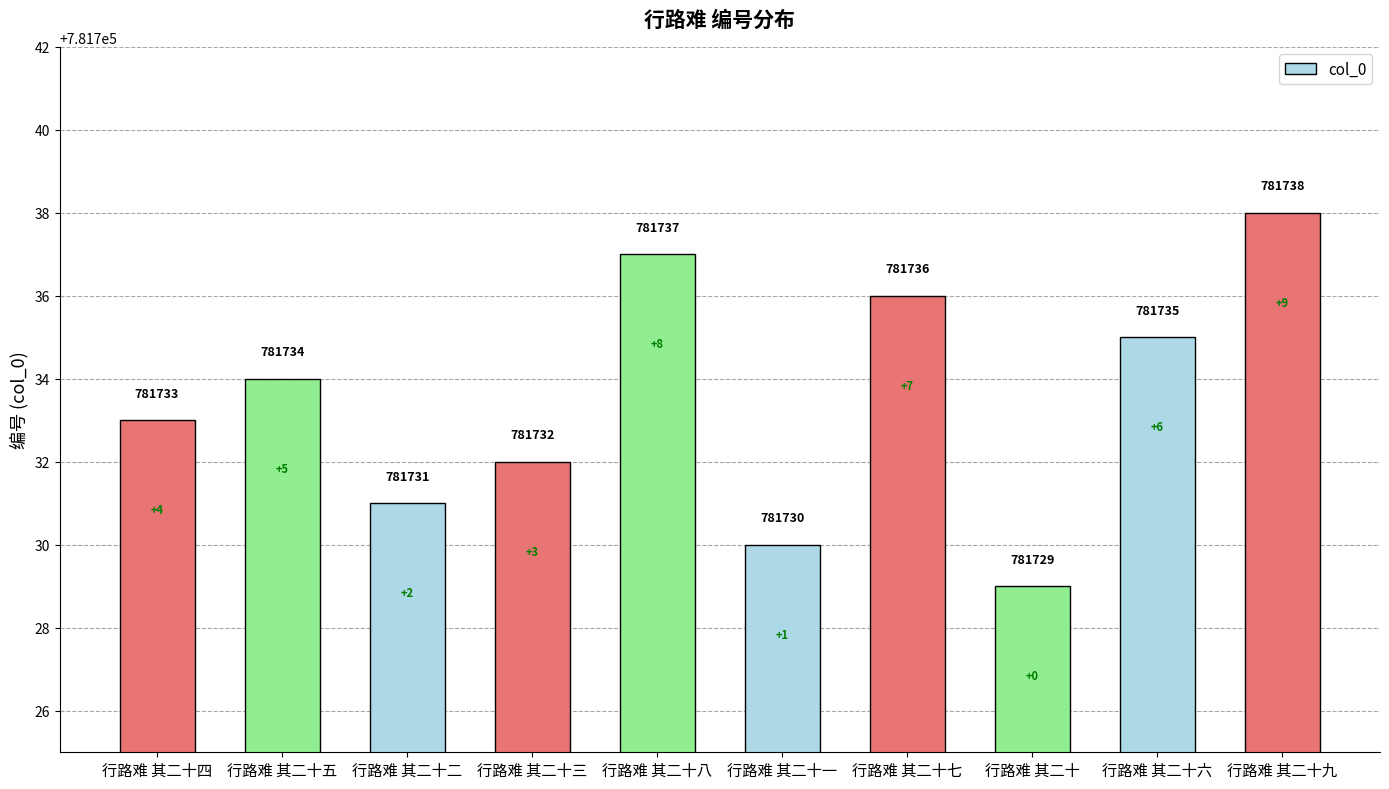

The chart shows a value of 781730 at 行路难 其二十一. True or false?

True